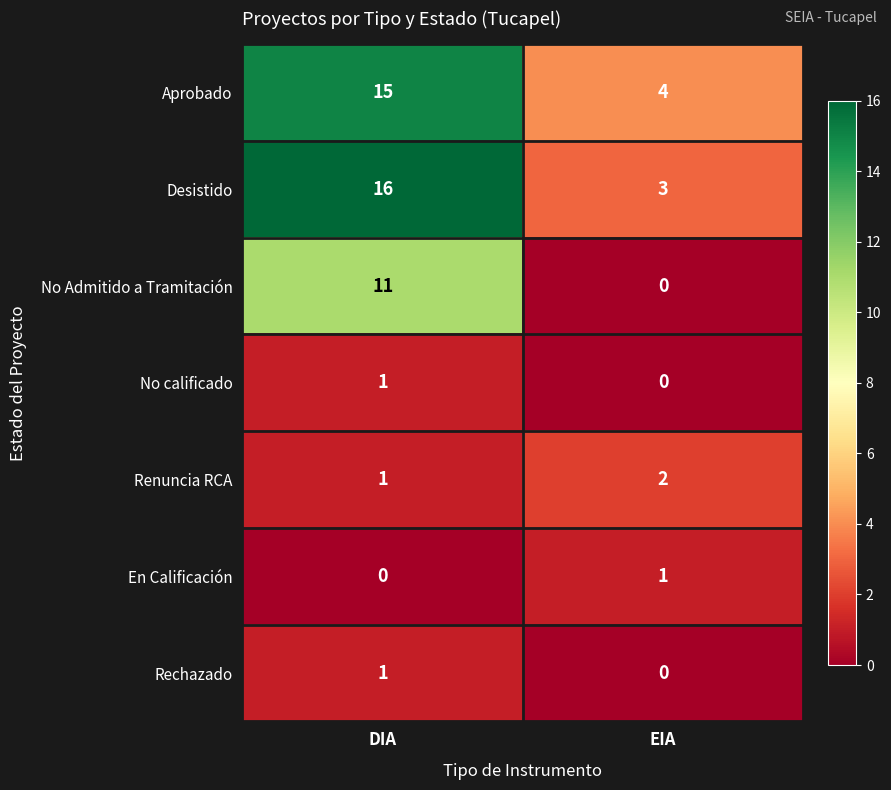

What is the greatest value displayed?

16